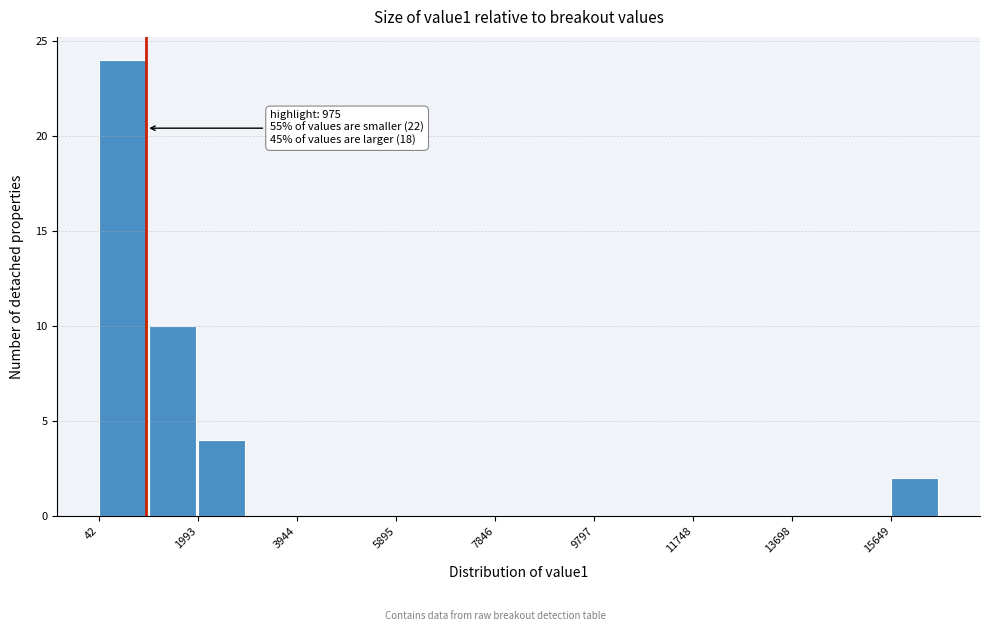

Which range on the x-axis has the tallest bar?

0 to 1000